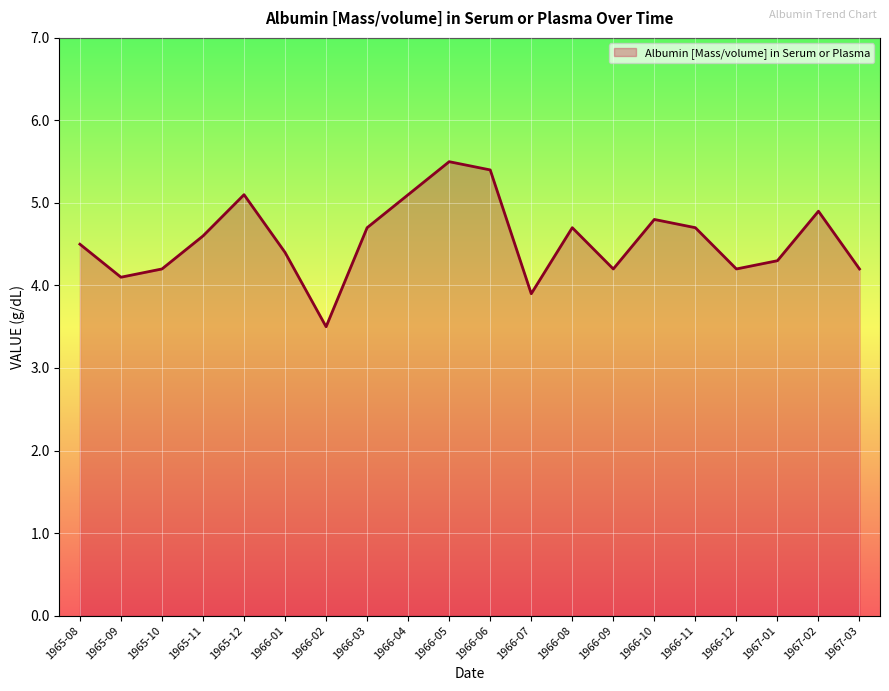

Between 1966-02 and 1966-01, which is larger?

1966-01